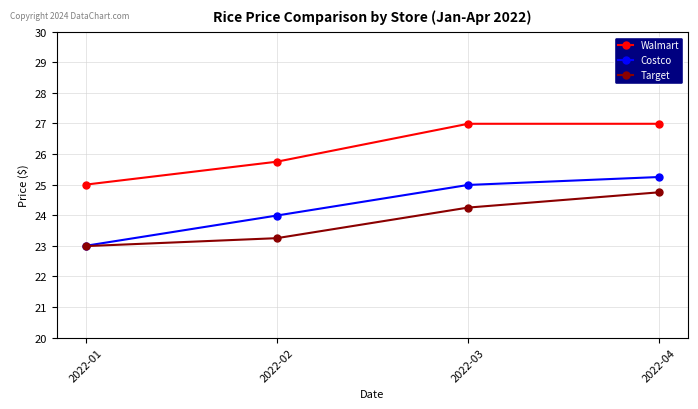

List the series in order of their peak value, highest first.

Walmart, Costco, Target